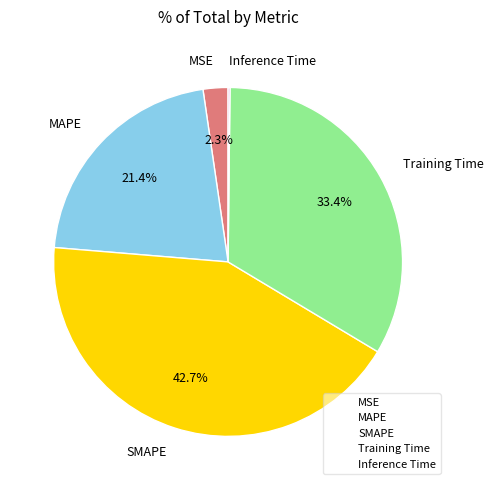

Does Training Time account for over 50% of the chart?

No